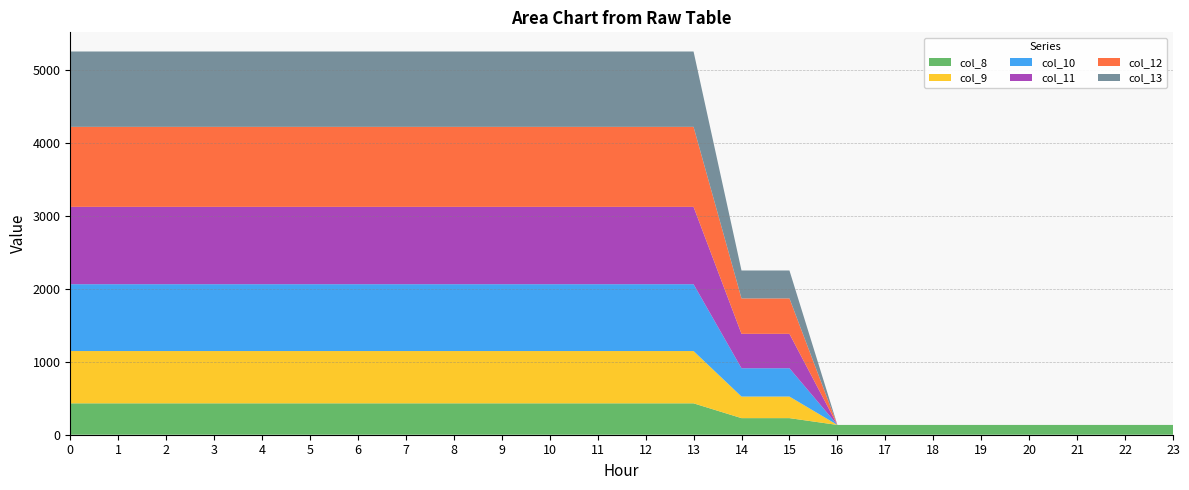

Reading left to right, list all the values displayed in this chart.

col_8: 0=430.3	1=430.3	2=430.3	3=430.3	4=430.3	5=430.3	6=430.3	7=430.3	8=430.3	9=430.3	10=430.3	11=430.3	12=430.3	13=430.3	14=227.5	15=227.5	16=134.2	17=134.2	18=134.2	19=134.2	20=134.2	21=134.2	22=134.2	23=134.2
col_9: 0=716.9	1=716.9	2=716.9	3=716.9	4=716.9	5=716.9	6=716.9	7=716.9	8=716.9	9=716.9	10=716.9	11=716.9	12=716.9	13=716.9	14=295.9	15=295.9	16=0.0	17=0.0	18=0.0	19=0.0	20=0.0	21=0.0	22=0.0	23=0.0
col_10: 0=916.2	1=916.2	2=916.2	3=916.2	4=916.2	5=916.2	6=916.2	7=916.2	8=916.2	9=916.2	10=916.2	11=916.2	12=916.2	13=916.2	14=388.1	15=388.1	16=0.0	17=0.0	18=0.0	19=0.0	20=0.0	21=0.0	22=0.0	23=0.0
col_11: 0=1060.3	1=1060.3	2=1060.3	3=1060.3	4=1060.3	5=1060.3	6=1060.3	7=1060.3	8=1060.3	9=1060.3	10=1060.3	11=1060.3	12=1060.3	13=1060.3	14=471.7	15=471.7	16=0.0	17=0.0	18=0.0	19=0.0	20=0.0	21=0.0	22=0.0	23=0.0
col_12: 0=1096.7	1=1096.7	2=1096.7	3=1096.7	4=1096.7	5=1096.7	6=1096.7	7=1096.7	8=1096.7	9=1096.7	10=1096.7	11=1096.7	12=1096.7	13=1096.7	14=485.4	15=485.4	16=0.0	17=0.0	18=0.0	19=0.0	20=0.0	21=0.0	22=0.0	23=0.0
col_13: 0=1032.9	1=1032.9	2=1032.9	3=1032.9	4=1032.9	5=1032.9	6=1032.9	7=1032.9	8=1032.9	9=1032.9	10=1032.9	11=1032.9	12=1032.9	13=1032.9	14=382.7	15=382.7	16=0.0	17=0.0	18=0.0	19=0.0	20=0.0	21=0.0	22=0.0	23=0.0